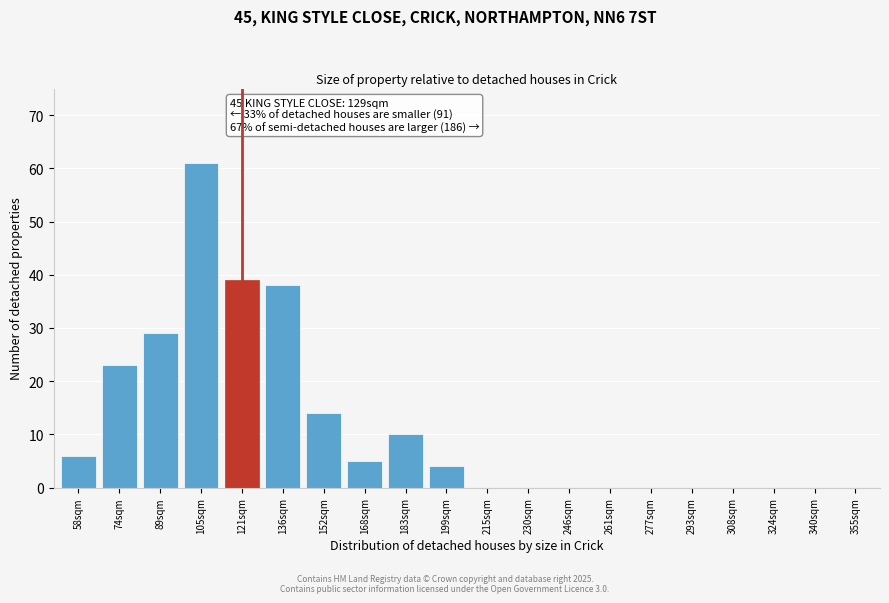

Reading left to right, extract all data points from this chart.

58sqm=6	74sqm=23	89sqm=29	105sqm=61	121sqm=39	136sqm=38	152sqm=14	168sqm=5	183sqm=10	199sqm=4	215sqm=0	230sqm=0	246sqm=0	261sqm=0	277sqm=0	293sqm=0	308sqm=0	324sqm=0	340sqm=0	355sqm=0